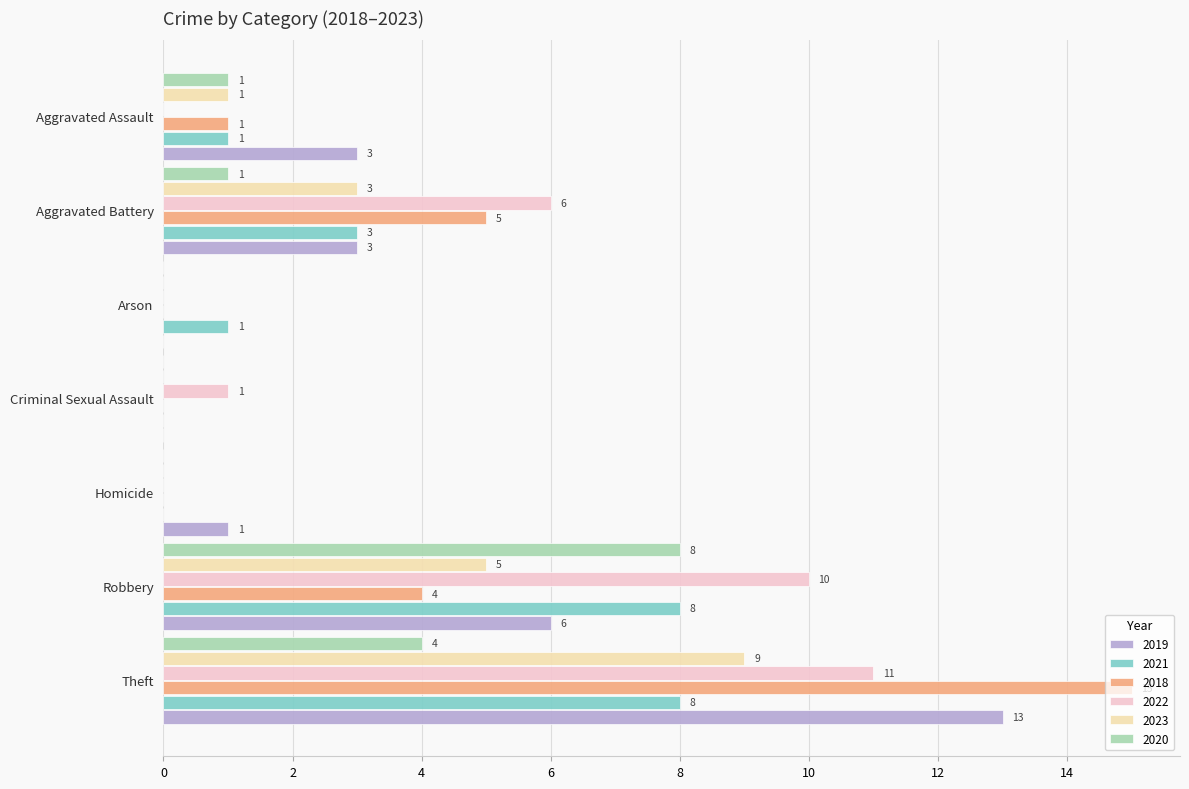

How many values in 2018 are above zero?

4